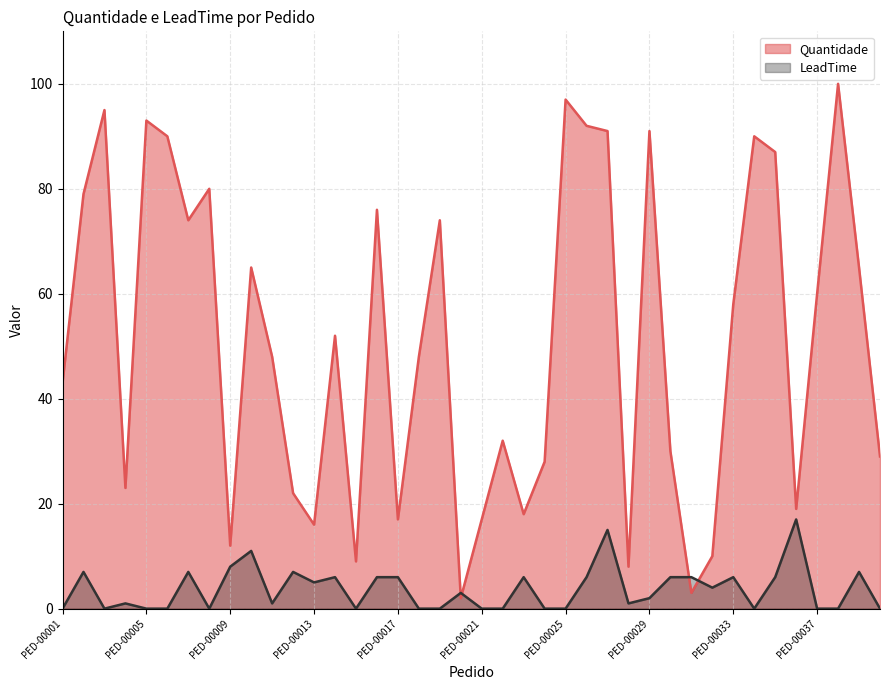

What is the value of the LeadTime point at the 33rd from the left?

6